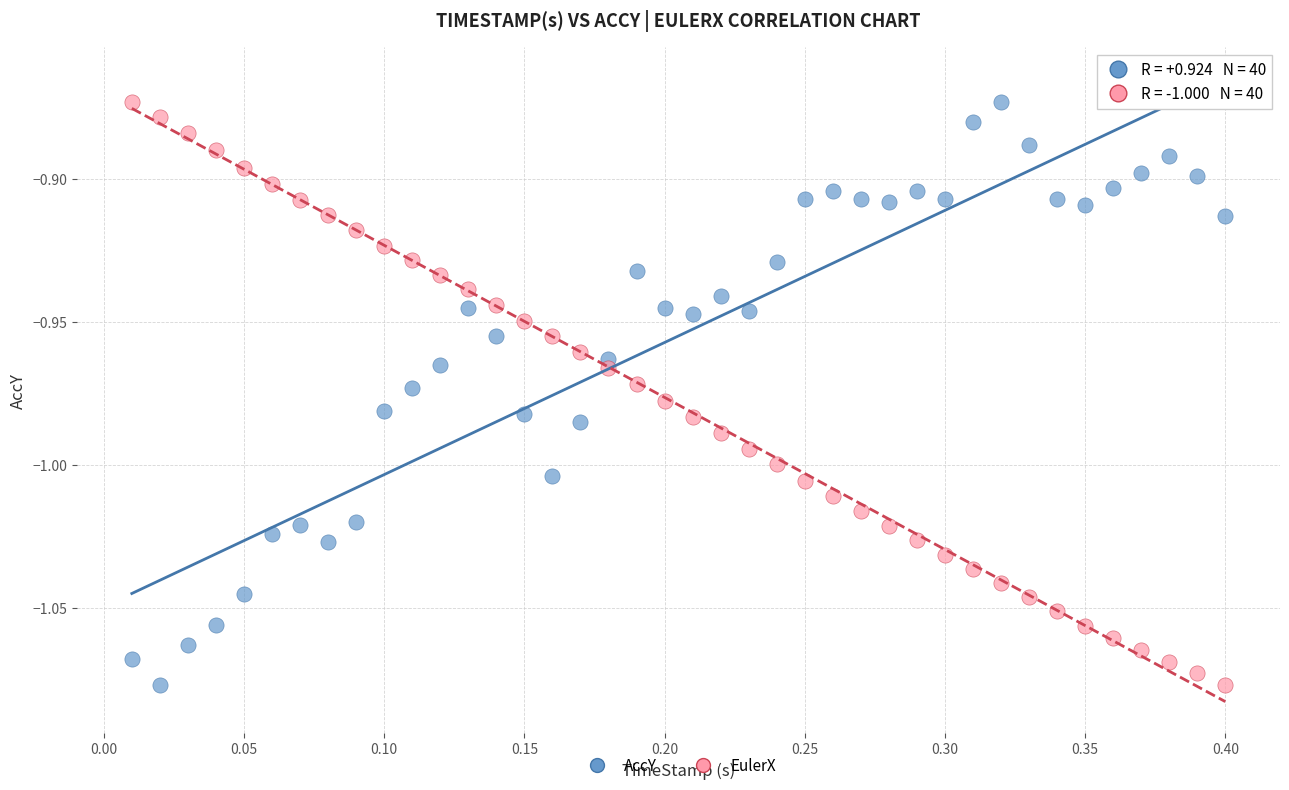

Across all data points, what is the range of X values (max minus min)?

0.4